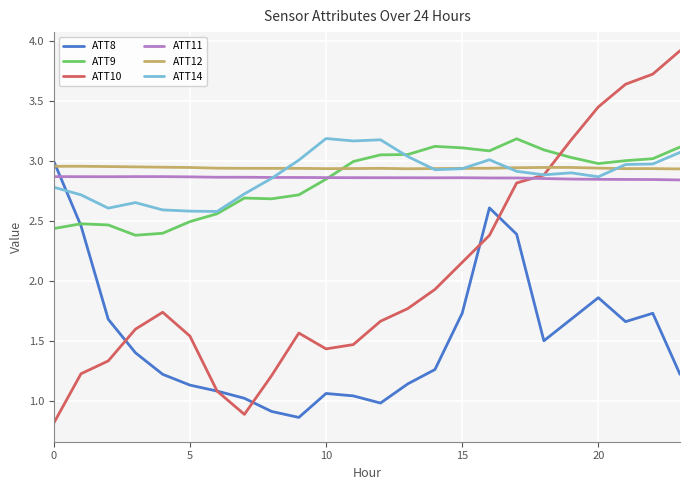

Does the chart have visible grid lines?

Yes